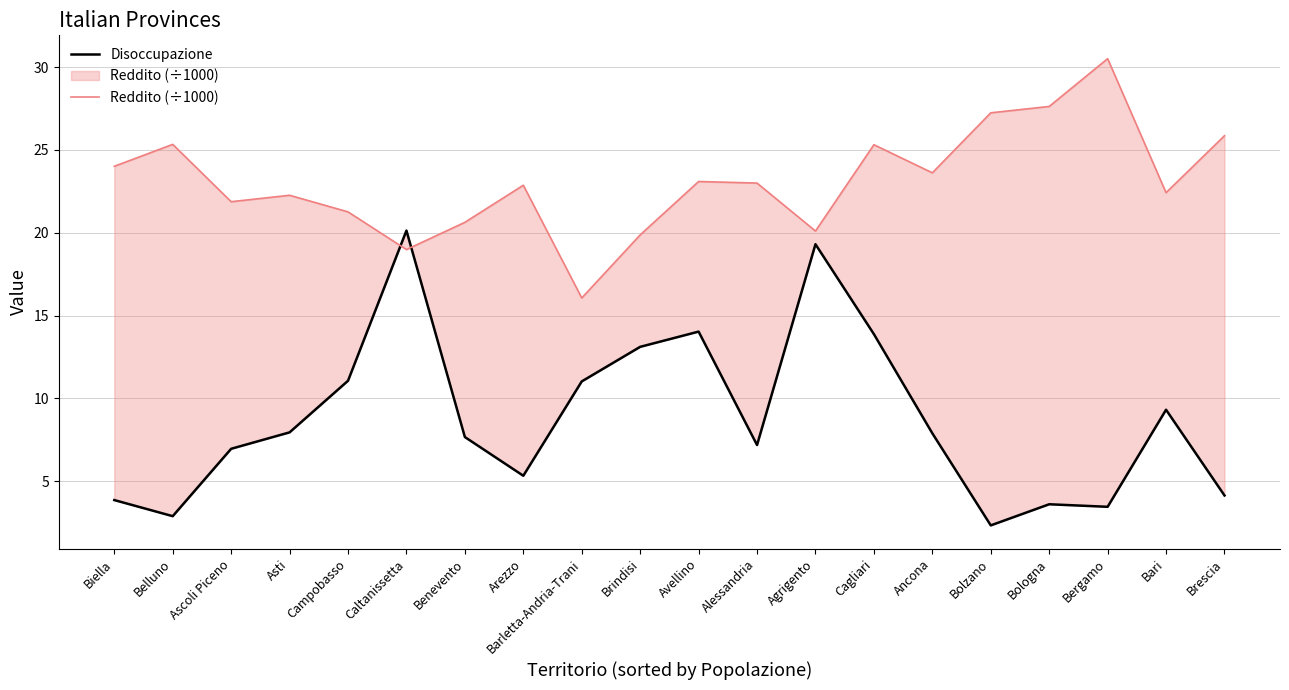

Rank the series by their average value, from lowest to highest.

Disoccupazione, Reddito (÷1000)